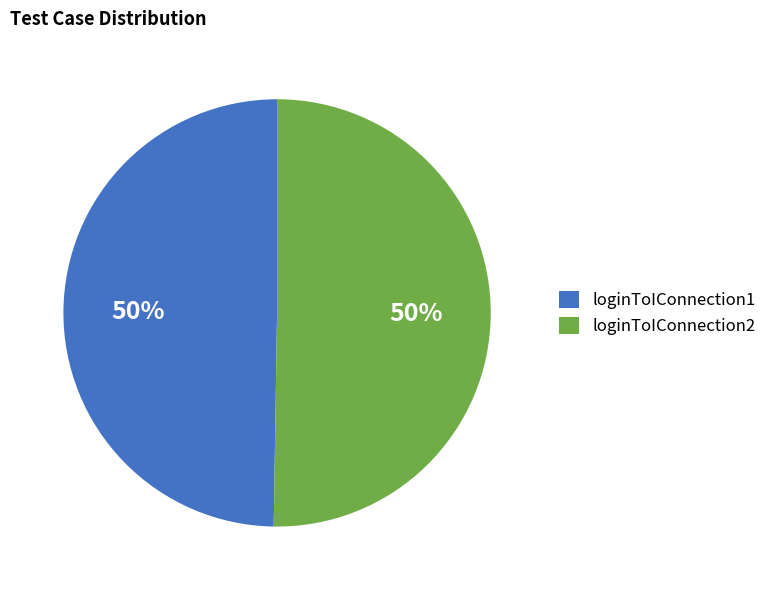

True or false: loginToIConnection2 accounts for 50% of the total.

True